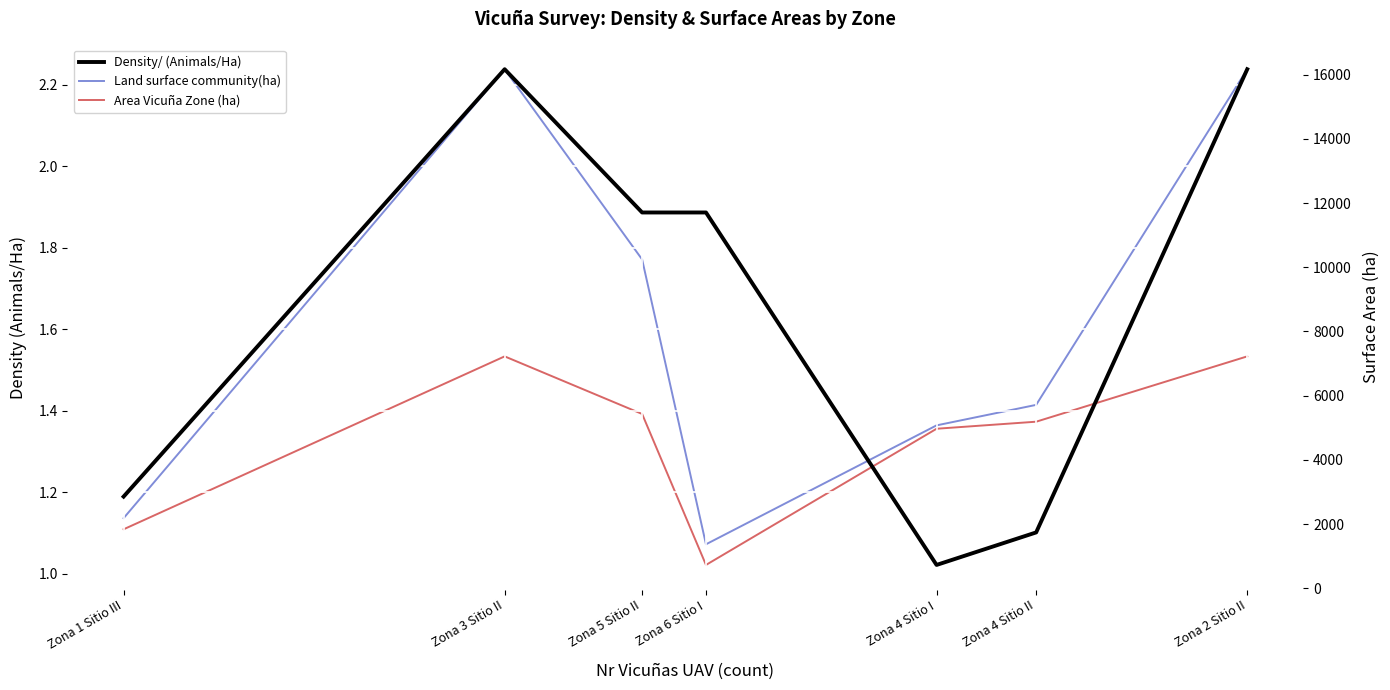

What is the difference between the highest and lowest values at Zona 5 Sitio II?

10241.1